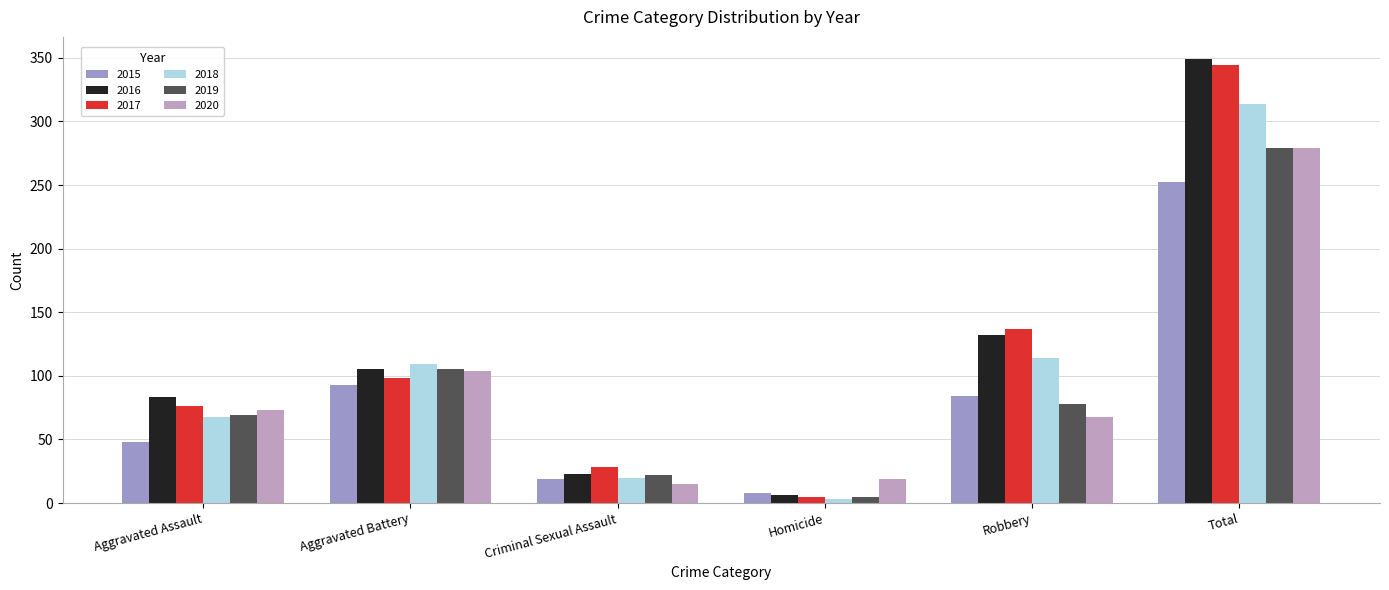

Which series has the largest total across all categories?

2016